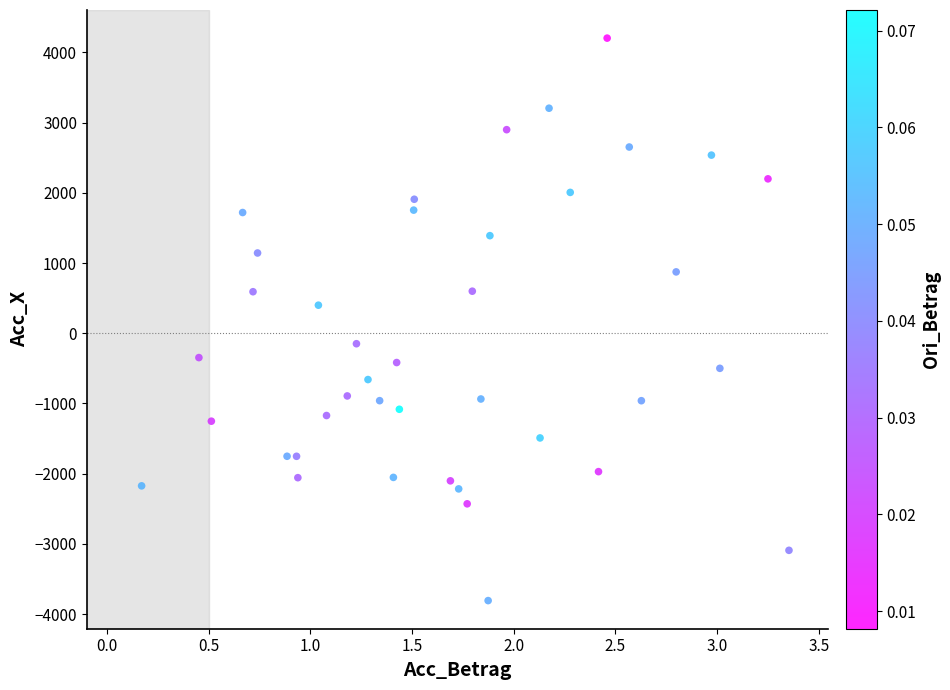

What is the range of X values (max minus min)?

3.2